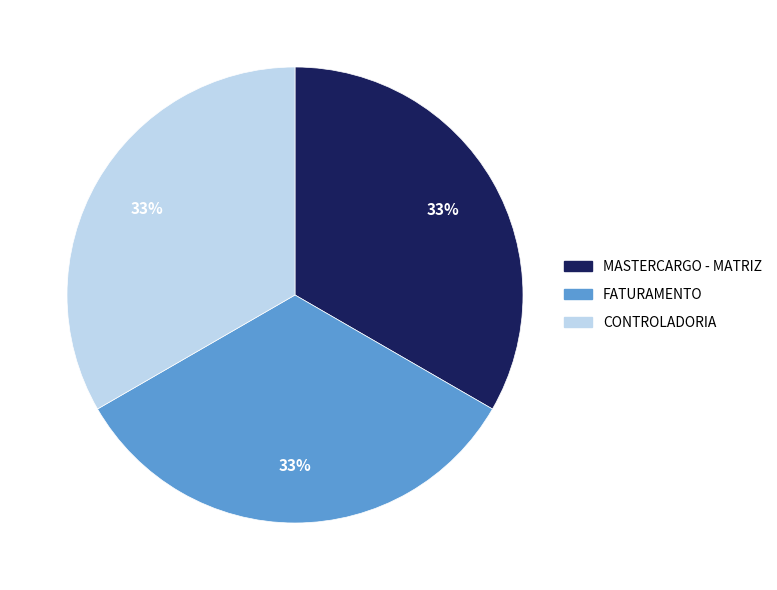

Is MASTERCARGO - MATRIZ the majority of the pie?

No